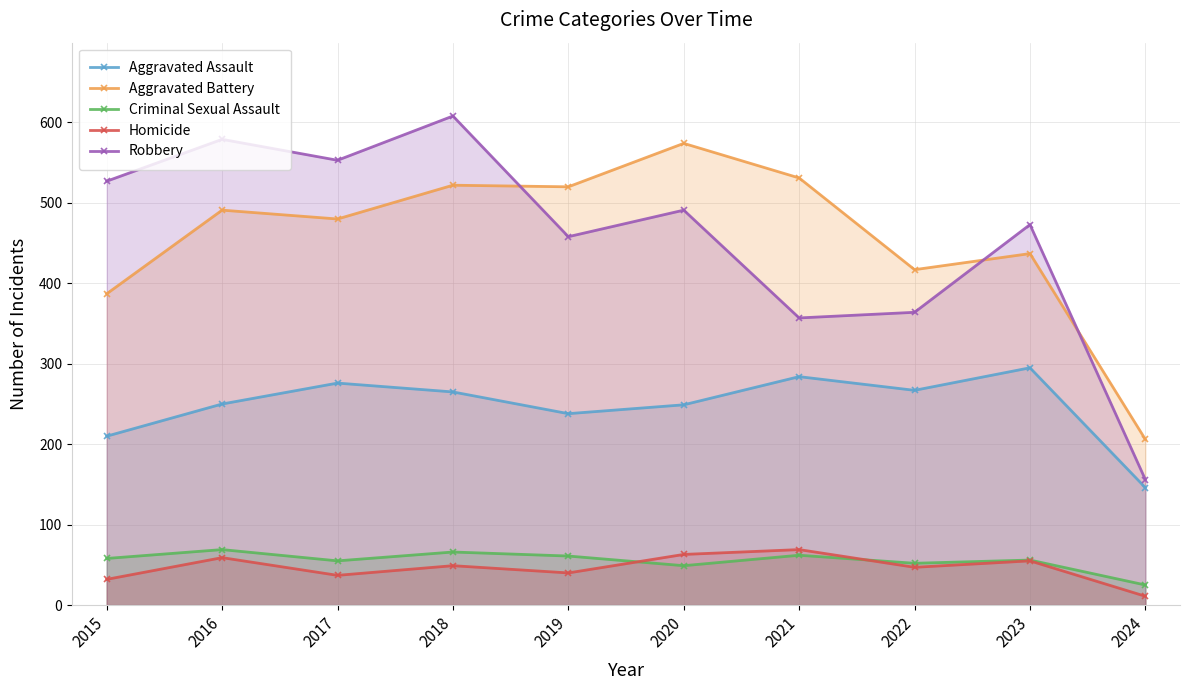

At how many categories does at least one series exceed 563?

3